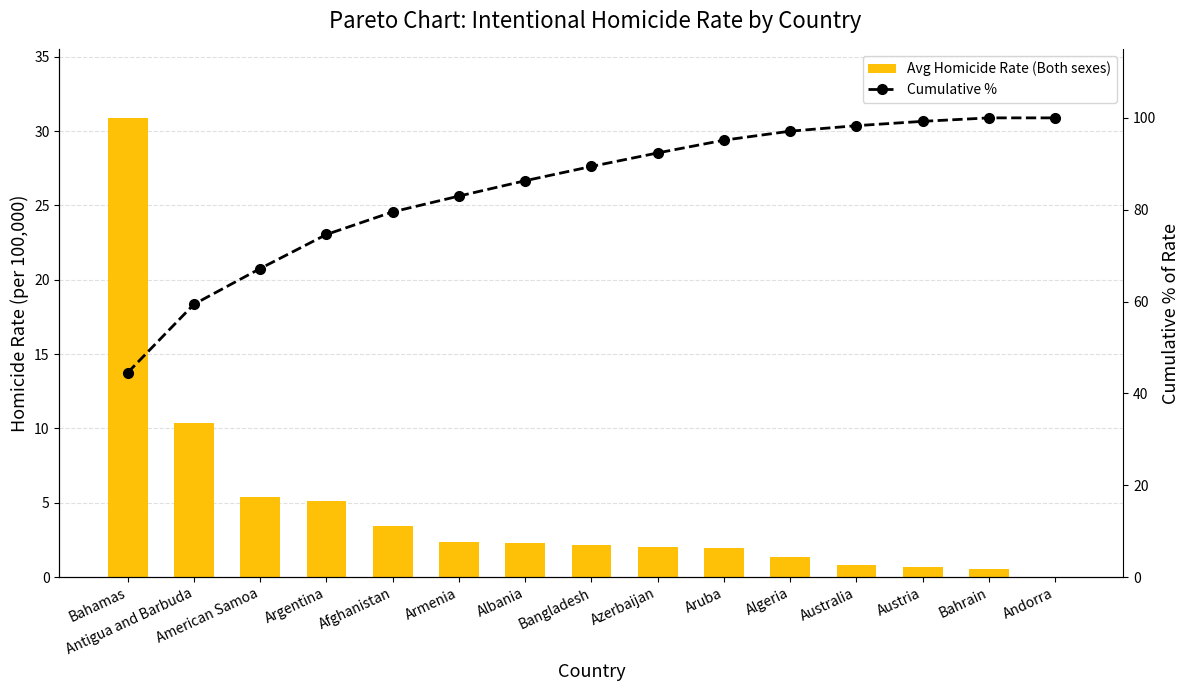

What is the value of the Avg Homicide Rate (Both sexes) bar at the 2nd from the left?

10.3